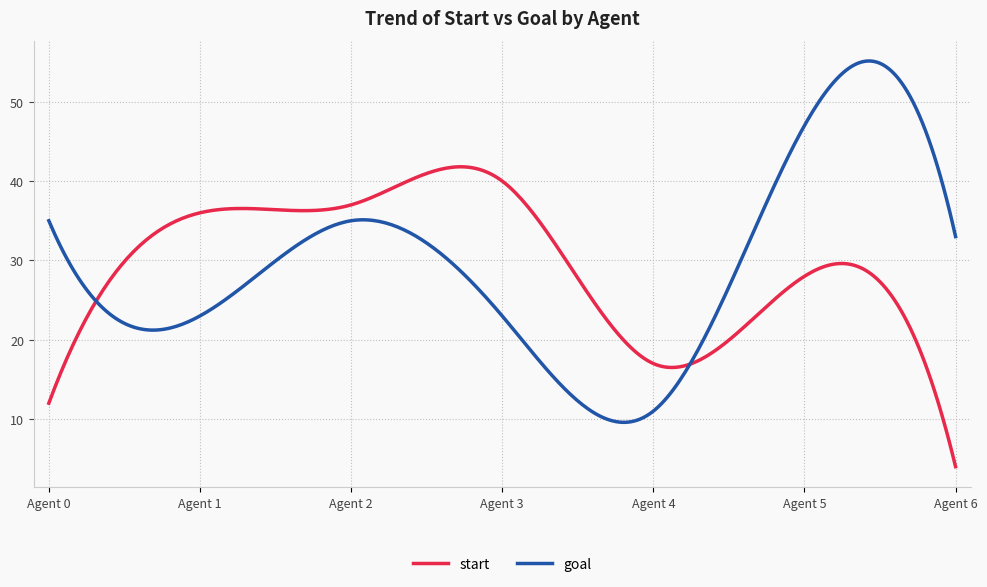

What is the lowest value of the start series?

4.0